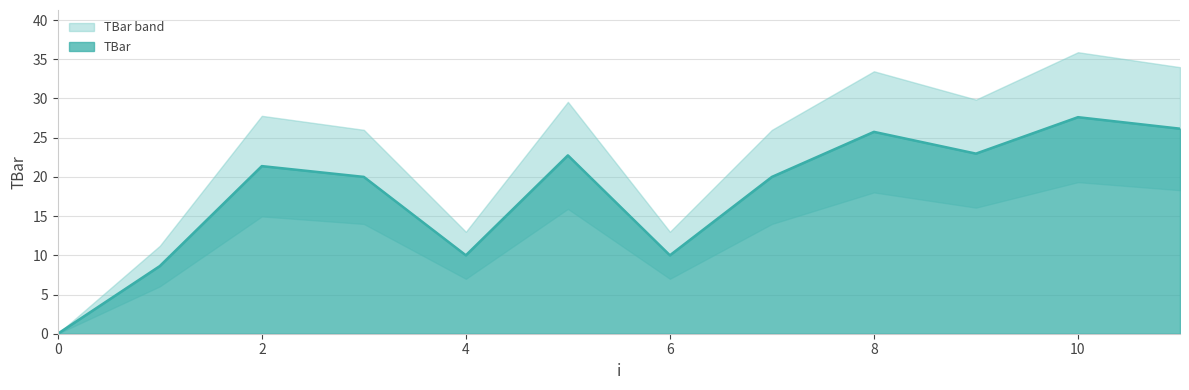

At which label does the data first exceed 21?

2